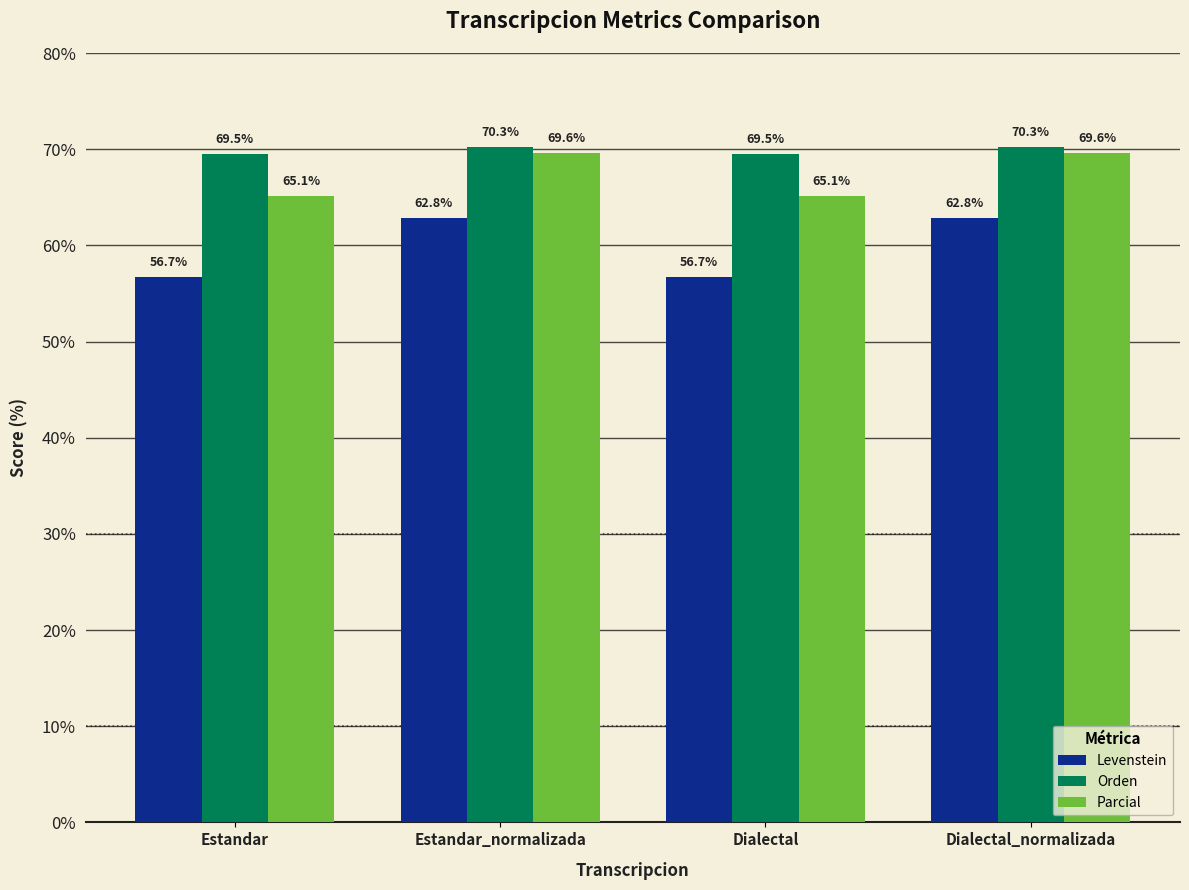

What position from the left is Dialectal?

3